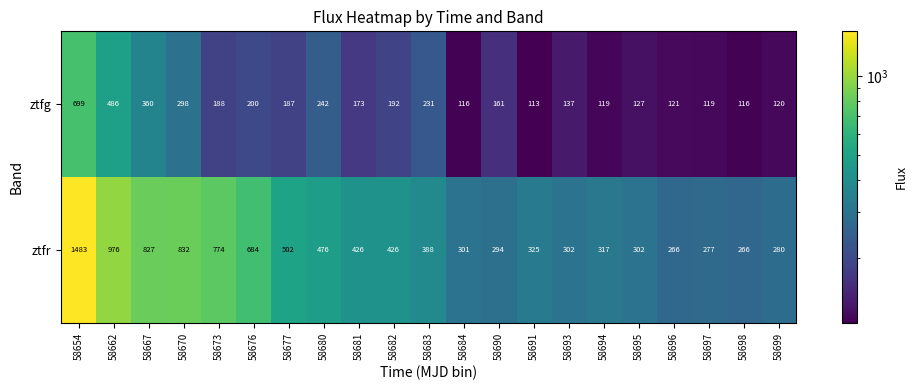

What is the total value across all series at 58696?

387